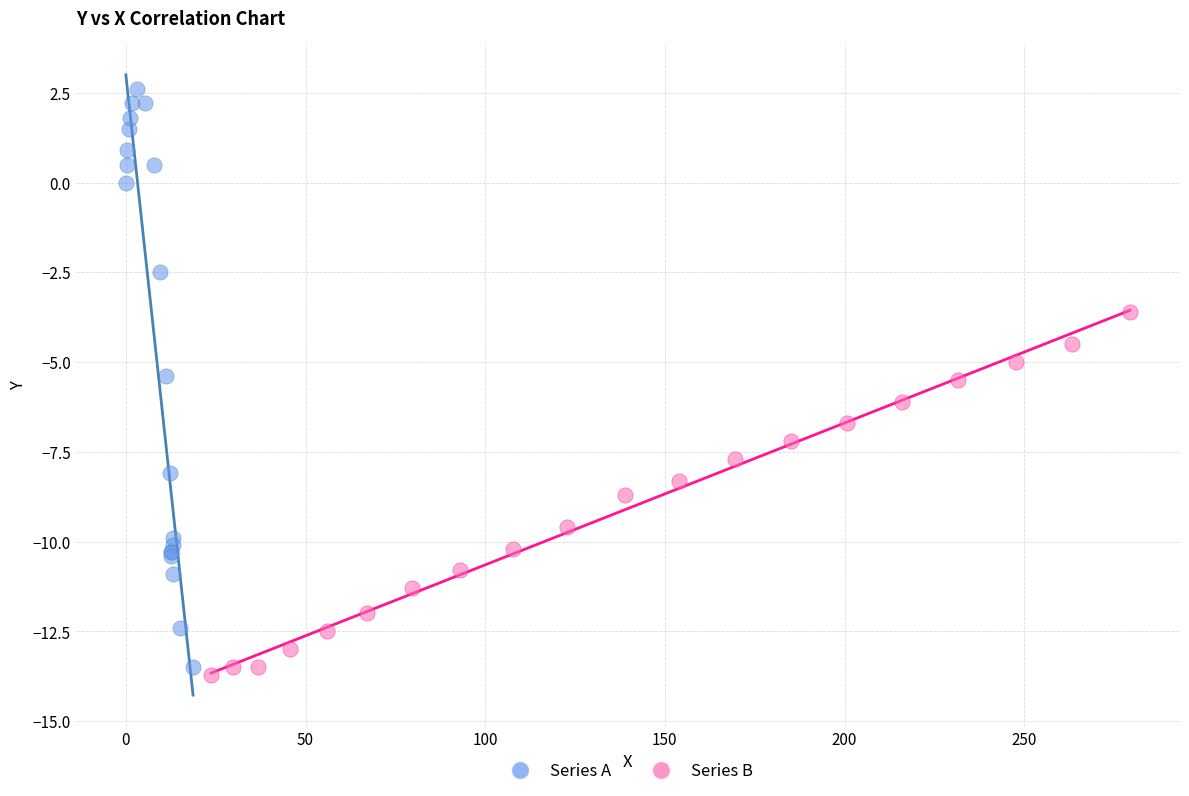

Which series contains the highest Y value?

Series A